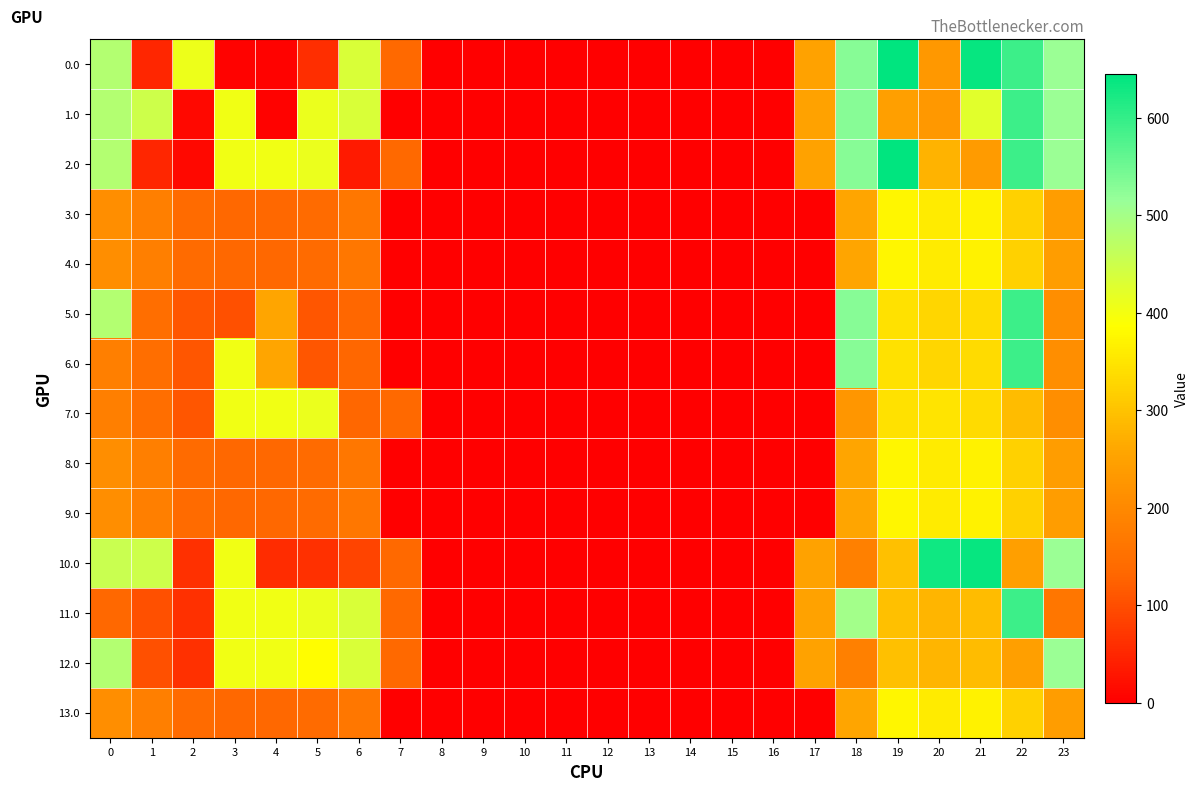

Reading right to left, transcribe all the data shown in this chart.

0.0: 23=511.3	22=592.3	21=638.4	20=229.9	19=644.5	18=529.6	17=250.3	16=0.0	15=0.0	14=0.0	13=0.0	12=0.0	11=0.0	10=0.0	9=0.0	8=0.0	7=136.4	6=435.0	5=59.4	4=4.9	3=4.4	2=410.3	1=49.5	0=482.0
1.0: 23=511.3	22=592.3	21=423.3	20=229.9	19=244.5	18=529.6	17=250.3	16=0.0	15=0.0	14=0.0	13=0.0	12=0.0	11=0.0	10=0.0	9=0.0	8=0.0	7=0.0	6=435.0	5=410.8	4=4.9	3=404.4	2=10.3	1=449.5	0=482.0
2.0: 23=511.3	22=592.3	21=238.4	20=278.4	19=644.5	18=529.6	17=250.3	16=0.0	15=0.0	14=0.0	13=0.0	12=0.0	11=0.0	10=0.0	9=0.0	8=0.0	7=136.4	6=35.0	5=410.8	4=404.9	3=404.4	2=10.3	1=49.5	0=482.0
3.0: 23=240.6	22=321.6	21=367.7	20=359.1	19=373.8	18=258.9	17=0.0	16=0.0	15=0.0	14=0.0	13=0.0	12=0.0	11=0.0	10=0.0	9=0.0	8=0.0	7=0.0	6=164.3	5=140.1	4=134.2	3=133.7	2=139.6	1=178.8	0=211.3
4.0: 23=240.6	22=321.6	21=367.7	20=359.1	19=373.8	18=258.9	17=0.0	16=0.0	15=0.0	14=0.0	13=0.0	12=0.0	11=0.0	10=0.0	9=0.0	8=0.0	7=0.0	6=164.3	5=140.1	4=134.2	3=133.7	2=139.6	1=178.8	0=211.3
5.0: 23=209.4	22=592.3	21=336.5	20=328.0	19=342.6	18=529.6	17=0.0	16=0.0	15=0.0	14=0.0	13=0.0	12=0.0	11=0.0	10=0.0	9=0.0	8=0.0	7=0.0	6=133.1	5=108.9	4=259.1	3=102.5	2=108.4	1=147.6	0=482.0
6.0: 23=209.4	22=592.3	21=336.5	20=328.0	19=342.6	18=529.6	17=0.0	16=0.0	15=0.0	14=0.0	13=0.0	12=0.0	11=0.0	10=0.0	9=0.0	8=0.0	7=0.0	6=133.1	5=108.9	4=259.1	3=404.4	2=108.4	1=147.6	0=180.1
7.0: 23=209.4	22=290.4	21=336.5	20=347.7	19=342.6	18=227.7	17=0.0	16=0.0	15=0.0	14=0.0	13=0.0	12=0.0	11=0.0	10=0.0	9=0.0	8=0.0	7=136.4	6=133.1	5=410.8	4=404.9	3=404.4	2=108.4	1=147.6	0=180.1
8.0: 23=240.6	22=321.6	21=367.7	20=359.1	19=373.8	18=258.9	17=0.0	16=0.0	15=0.0	14=0.0	13=0.0	12=0.0	11=0.0	10=0.0	9=0.0	8=0.0	7=0.0	6=164.3	5=140.1	4=134.2	3=133.7	2=139.6	1=178.8	0=211.3
9.0: 23=240.6	22=321.6	21=367.7	20=359.1	19=373.8	18=258.9	17=0.0	16=0.0	15=0.0	14=0.0	13=0.0	12=0.0	11=0.0	10=0.0	9=0.0	8=0.0	7=0.0	6=164.3	5=140.1	4=134.2	3=133.7	2=139.6	1=178.8	0=211.3
10.0: 23=511.3	22=244.3	21=638.4	20=629.9	19=296.6	18=181.7	17=250.3	16=0.0	15=0.0	14=0.0	13=0.0	12=0.0	11=0.0	10=0.0	9=0.0	8=0.0	7=136.4	6=87.1	5=62.9	4=57.0	3=404.4	2=62.4	1=449.5	0=454.4
11.0: 23=163.4	22=592.3	21=290.4	20=281.9	19=296.6	18=502.0	17=250.3	16=0.0	15=0.0	14=0.0	13=0.0	12=0.0	11=0.0	10=0.0	9=0.0	8=0.0	7=136.4	6=435.0	5=410.8	4=404.9	3=404.4	2=62.4	1=101.5	0=134.1
12.0: 23=511.3	22=244.3	21=290.4	20=281.9	19=296.6	18=181.7	17=250.3	16=0.0	15=0.0	14=0.0	13=0.0	12=0.0	11=0.0	10=0.0	9=0.0	8=0.0	7=136.4	6=435.0	5=383.2	4=404.9	3=404.4	2=62.4	1=101.5	0=482.0
13.0: 23=240.6	22=321.6	21=367.7	20=359.1	19=373.8	18=258.9	17=0.0	16=0.0	15=0.0	14=0.0	13=0.0	12=0.0	11=0.0	10=0.0	9=0.0	8=0.0	7=0.0	6=164.3	5=140.1	4=134.2	3=133.7	2=139.6	1=178.8	0=211.3